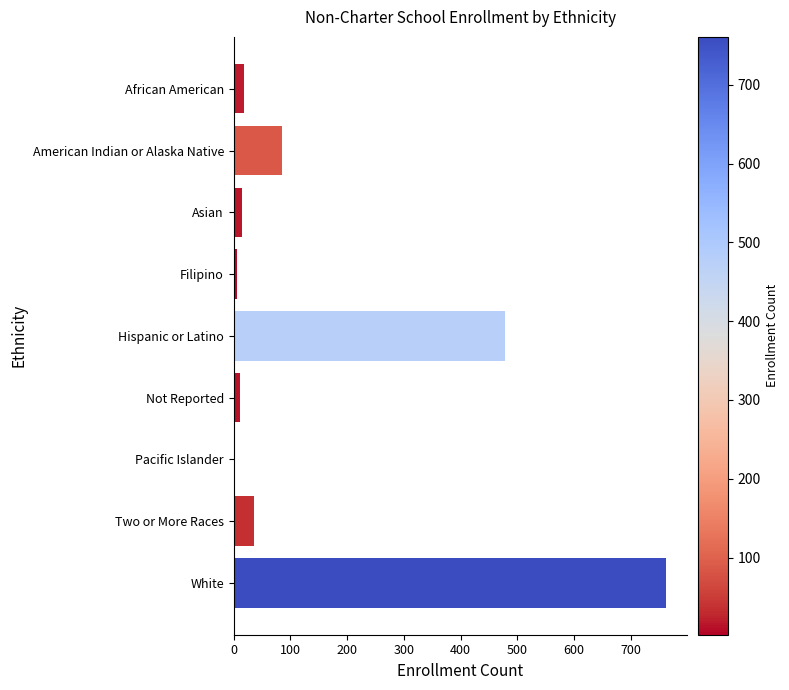

What is the sum of all values?

1411